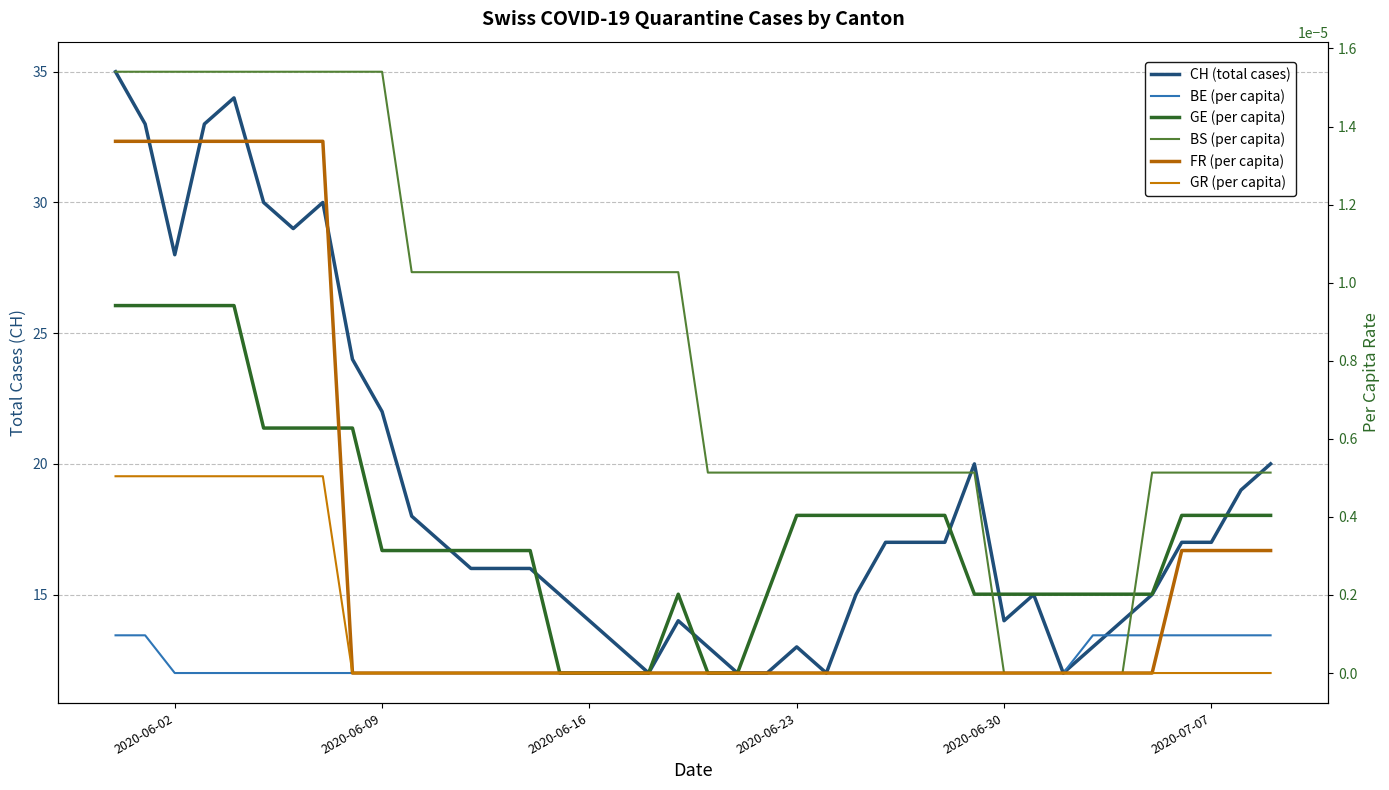

How many interior local peaks does the CH (total cases) series have?

6